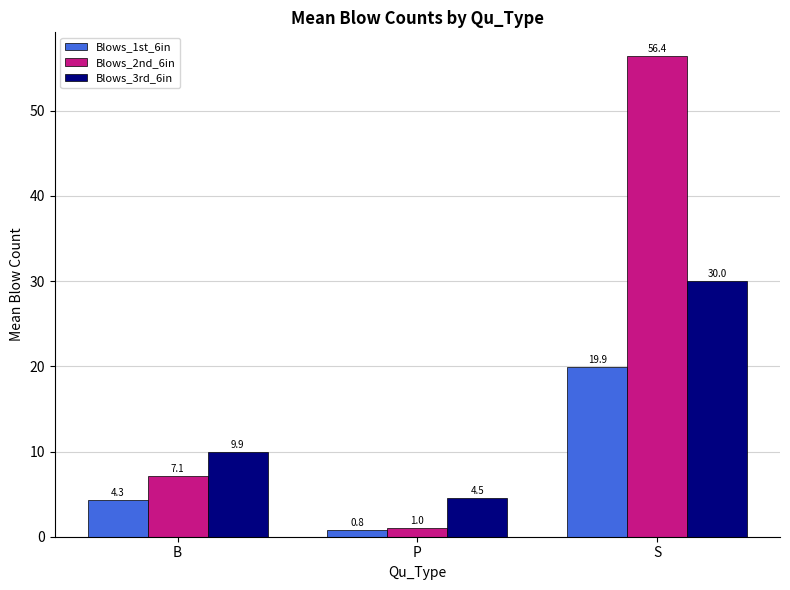

How many values in the Blows_1st_6in series are below 4?

1